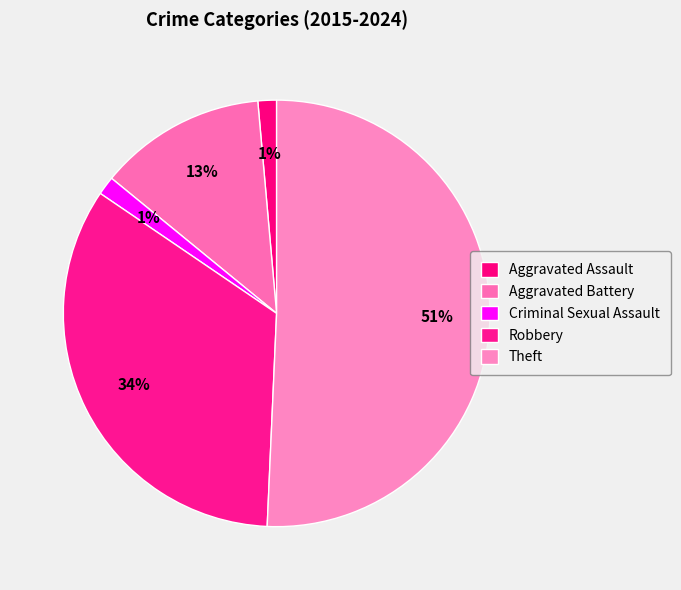

To the nearest percent, what percentage of the pie is Theft?

51%